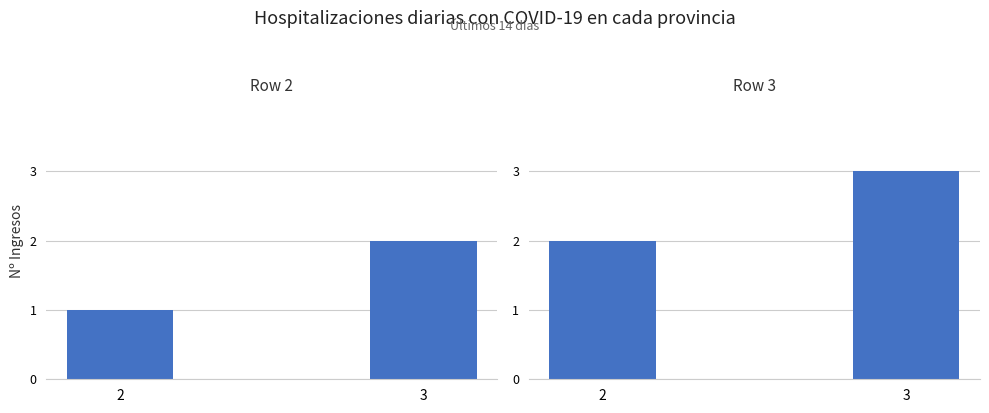

What is the value of the col_1 bar at the 2nd from the left?

2